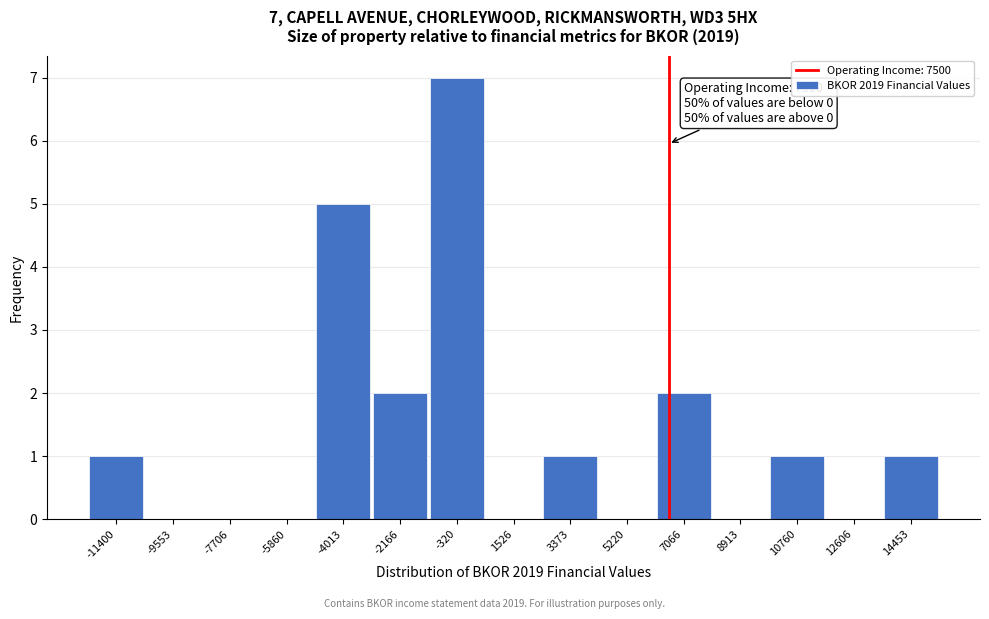

Reading left to right, list all the values displayed in this chart.

-11400=1	-9553=0	-7706=0	-5860=0	-4013=5	-2166=2	-320=7	1526=0	3373=1	5220=0	7066=2	8913=0	10760=1	12606=0	14453=1